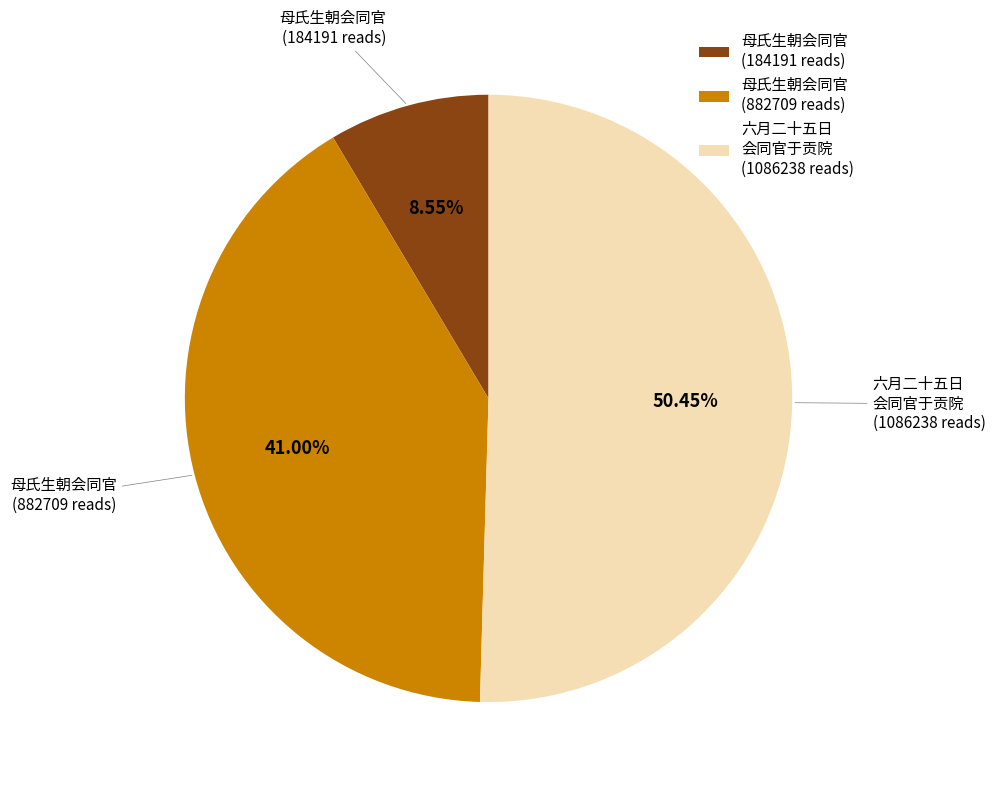

Which has a higher value, 母氏生朝会同官 (882709 reads) or 母氏生朝会同官 (184191 reads)?

母氏生朝会同官 (882709 reads)